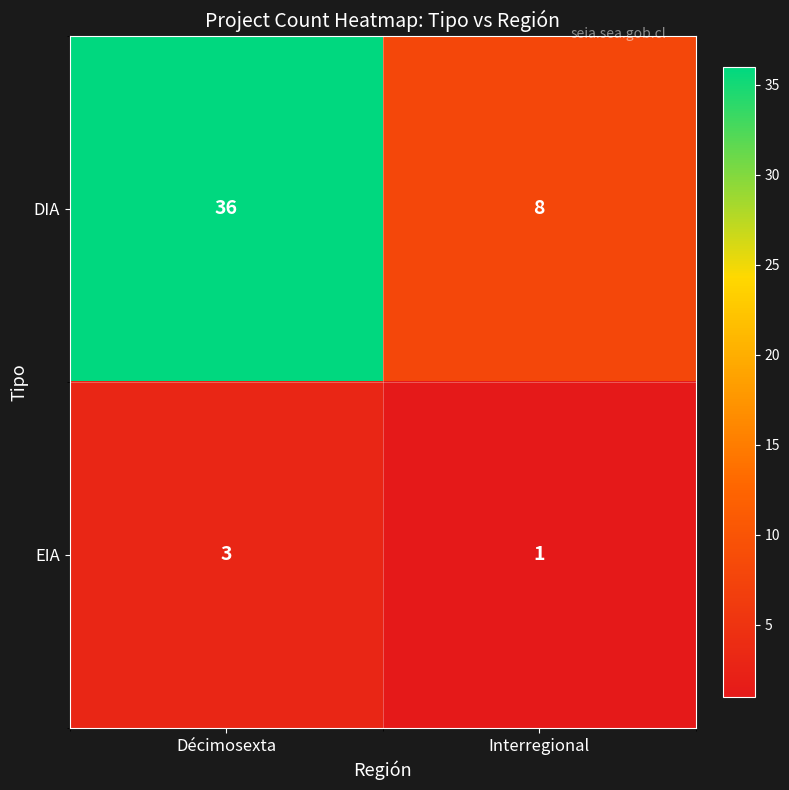

List the labels in order of DIA value, smallest first.

Interregional, Décimosexta